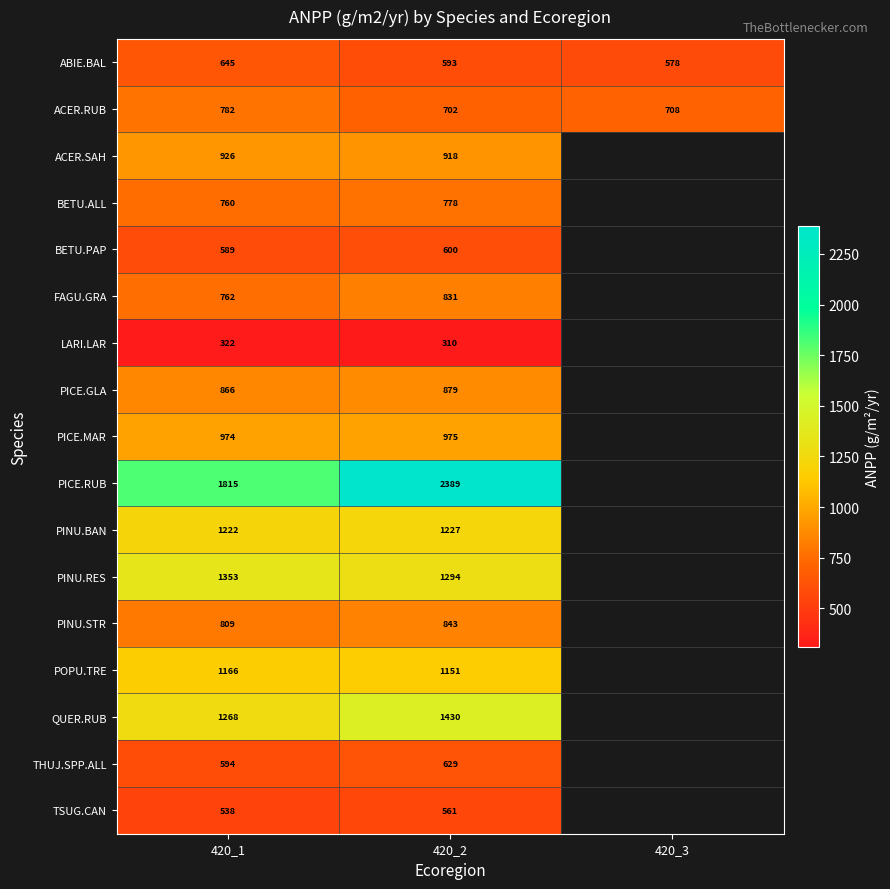

What is the highest value of the ABIE.BAL series?

645